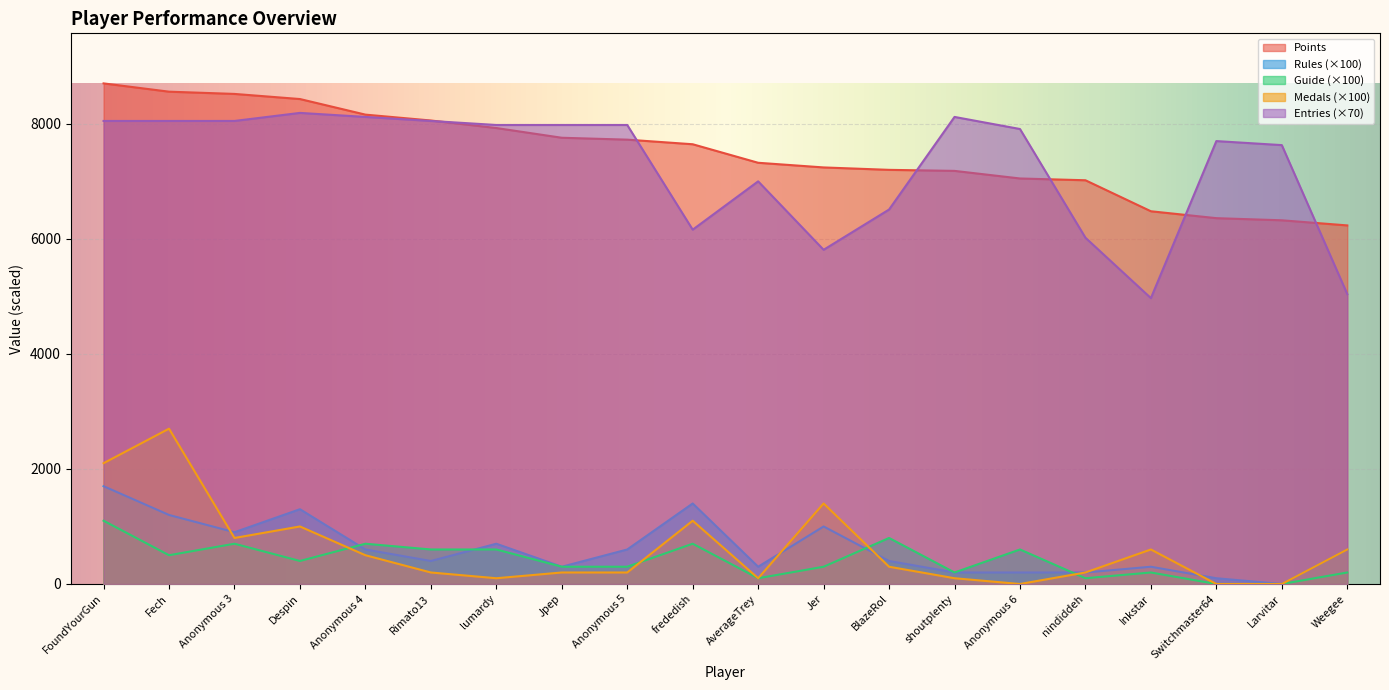

The Medals series shows 886 at Jer. True or false?

False